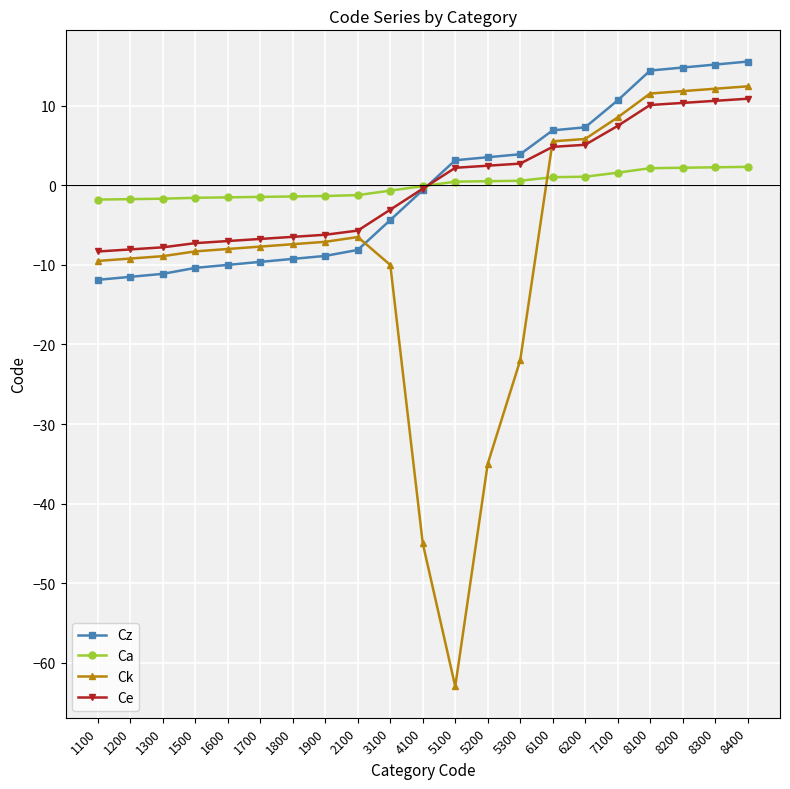

Between 1700 and 4100, which series saw the biggest shift?

Ck